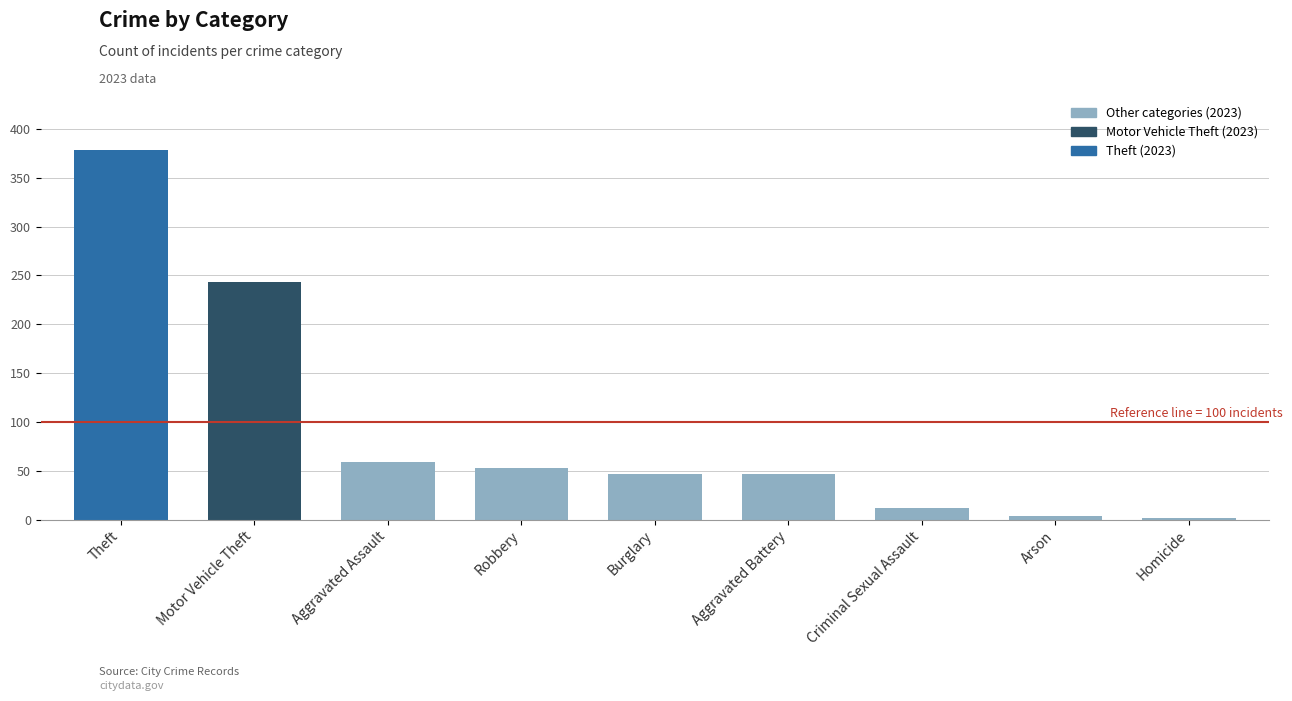

At which label does the data first exceed 47?

Theft